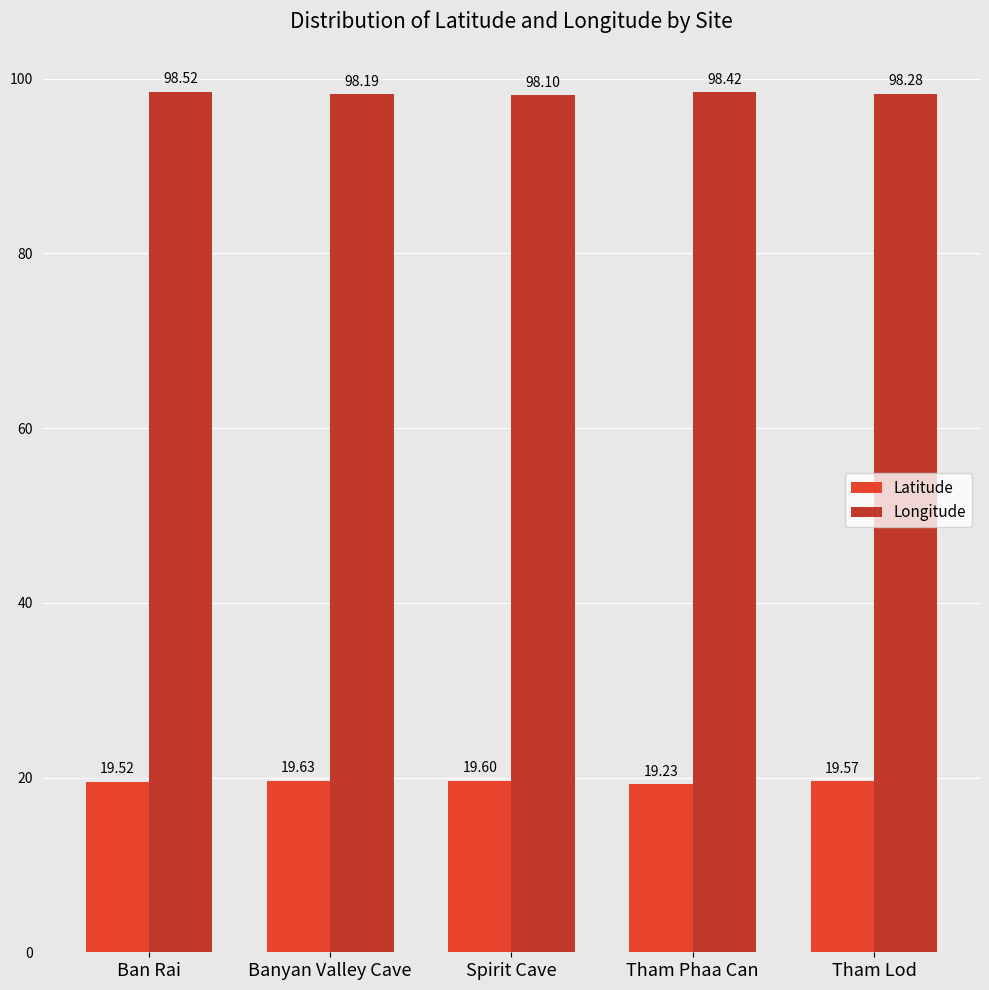

What position from the left is Tham Phaa Can?

4